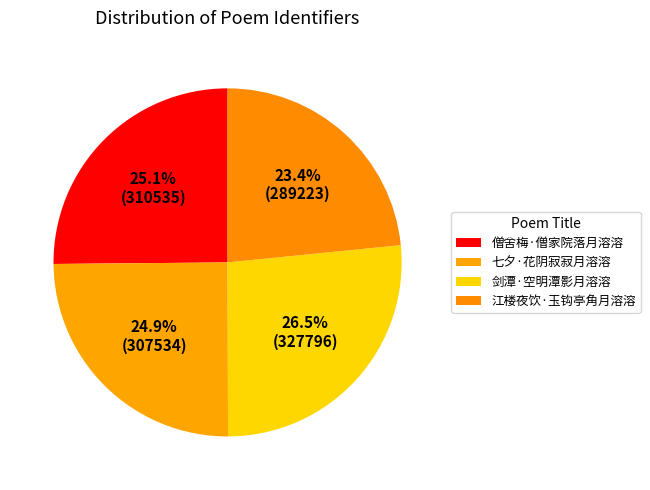

What is the change in value from 僧舍梅·僧家院落月溶溶 to 剑潭·空明潭影月溶溶?

+17261